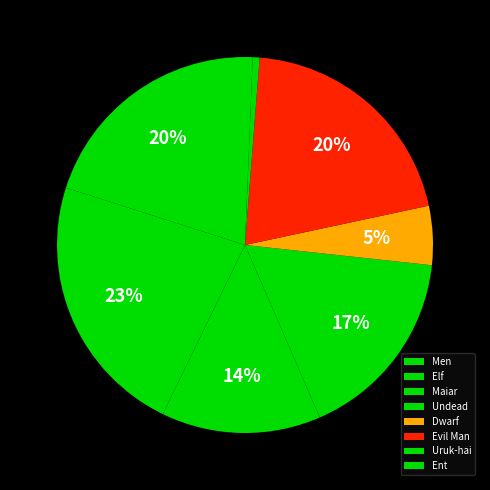

Approximately how many times larger is the value at Dwarf compared to Undead?

0.3